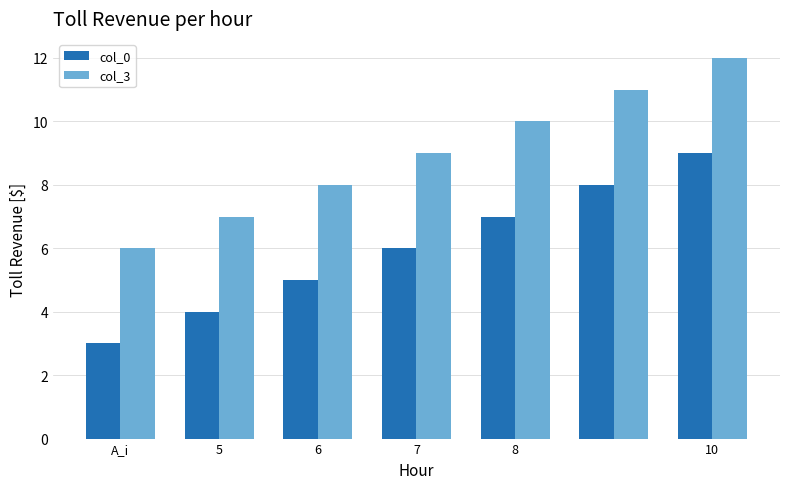

Reading left to right, list all the values displayed in this chart.

col_0: 3	4	5	6	7	8	9
col_3: 6	7	8	9	10	11	12